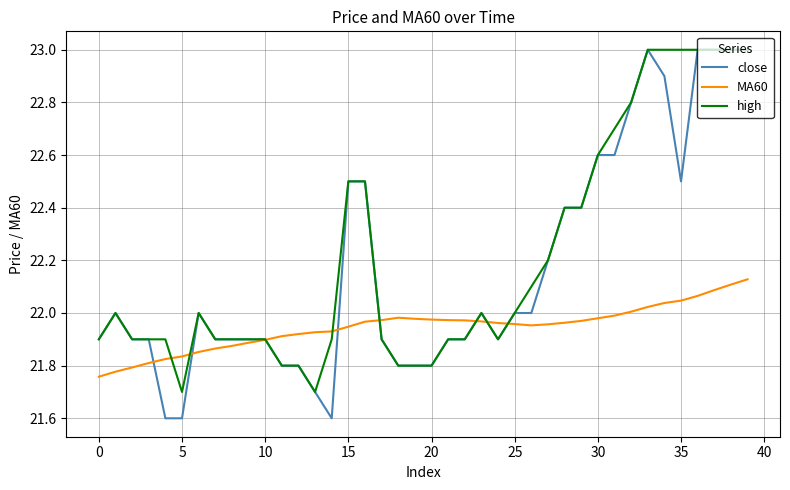

Count the number of categories in the chart.

40